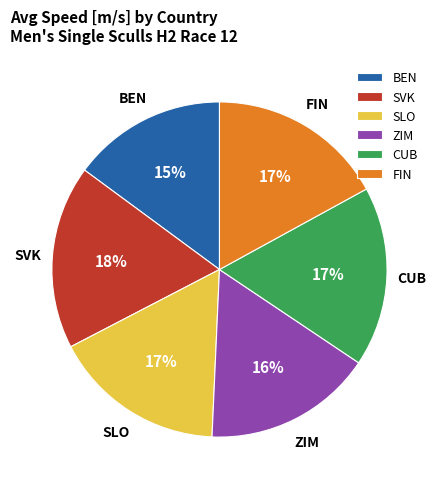

To the nearest percent, what percentage of the pie is ZIM?

16%